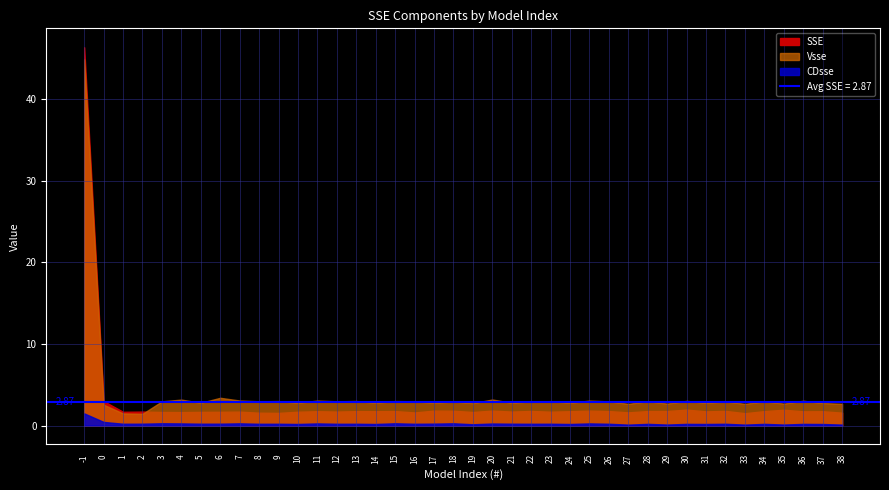

What is the lowest value of the Vsse series?

1.4